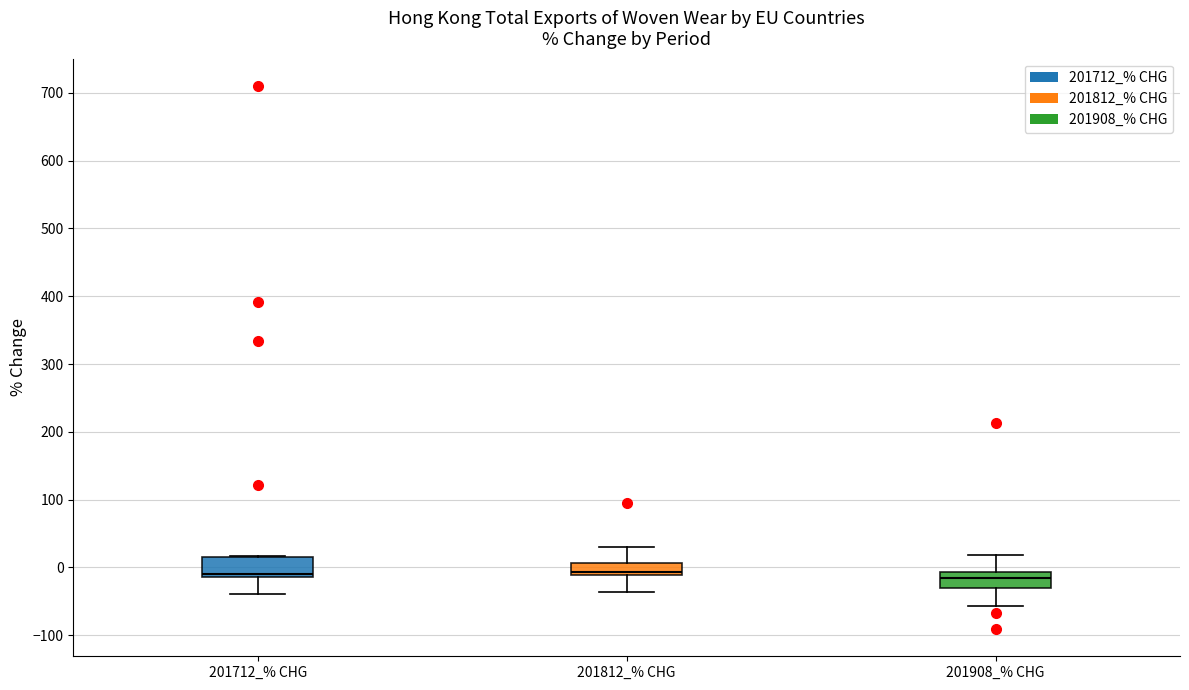

Where does the lower whisker of the box for 201908_% CHG end on the y-axis? The values are not printed on the chart, so give them approximately, as read against the axis.

-60